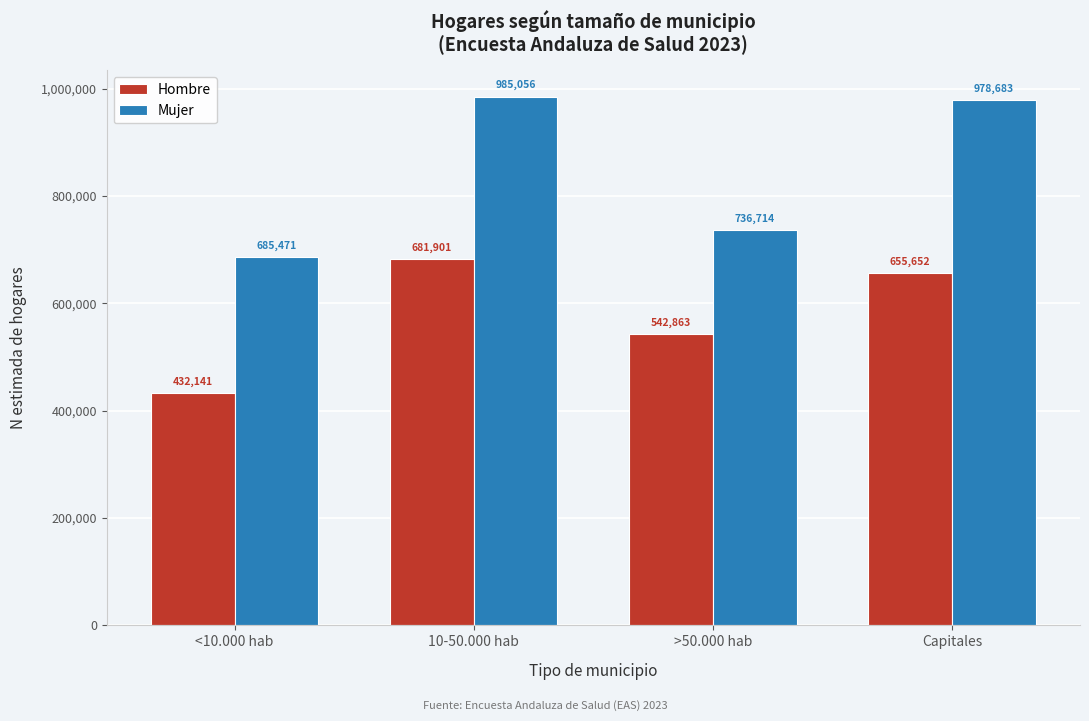

Reading left to right, transcribe all the data shown in this chart.

Hombre: <10.000 hab=432141	10-50.000 hab=681901	>50.000 hab=542863	Capitales=655652
Mujer: <10.000 hab=685471	10-50.000 hab=985056	>50.000 hab=736714	Capitales=978683